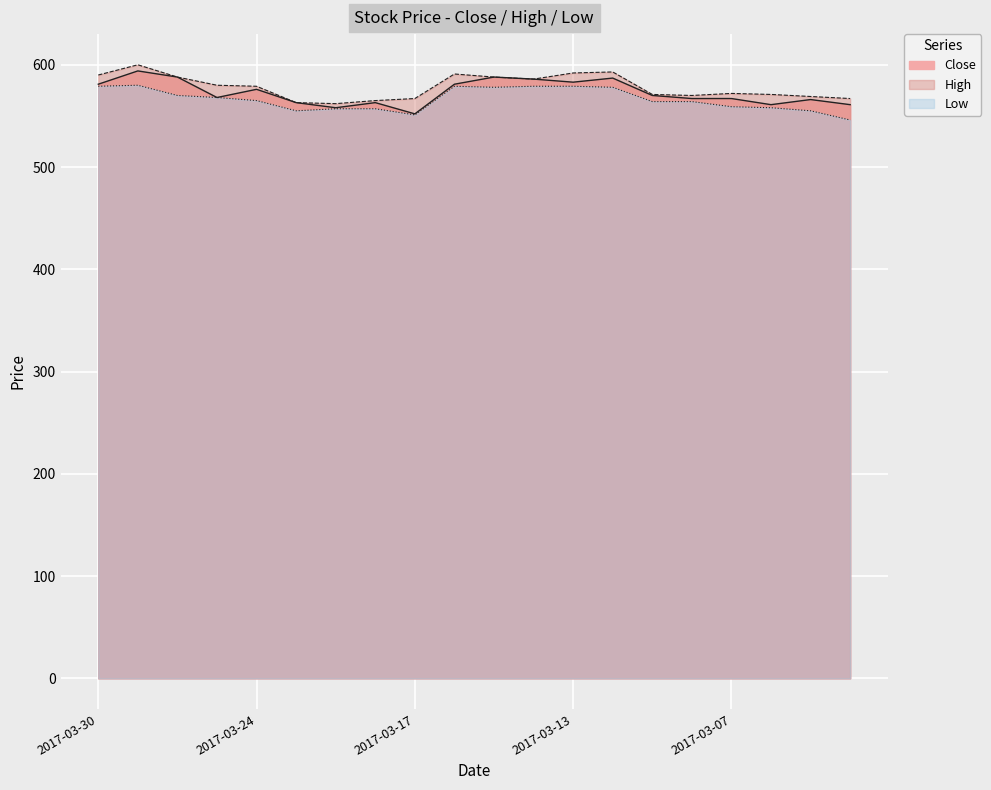

Which has a higher value, 2017-03-16 or 2017-03-24?

2017-03-16